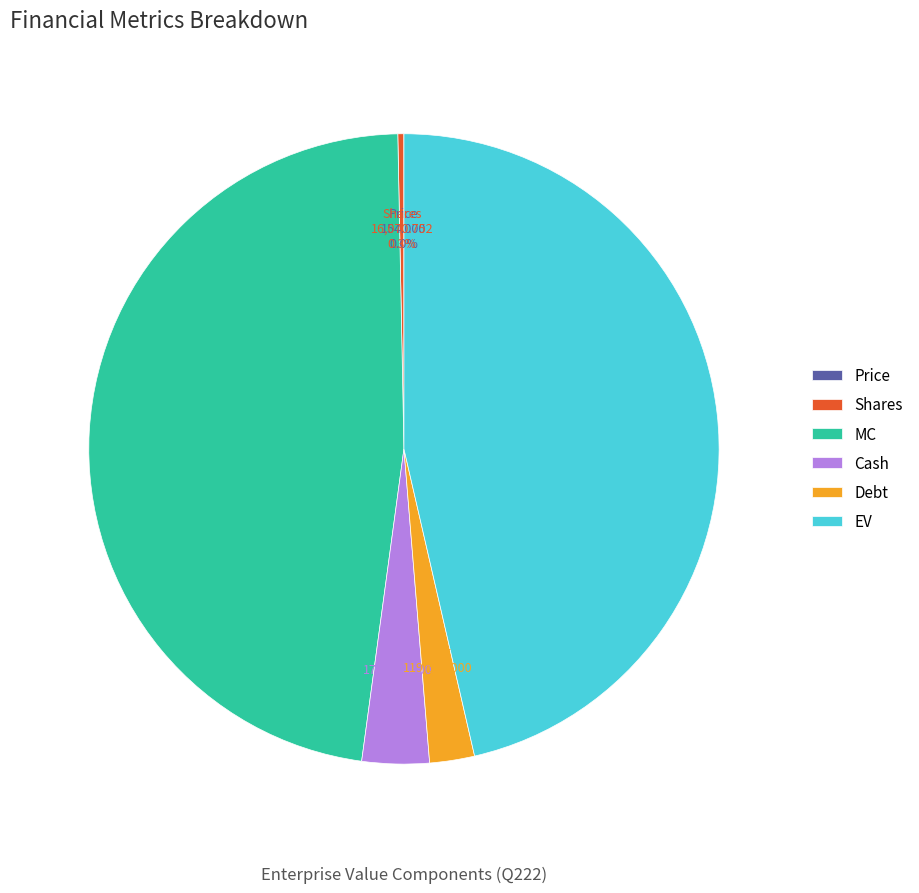

Which category has the biggest portion of the pie?

MC